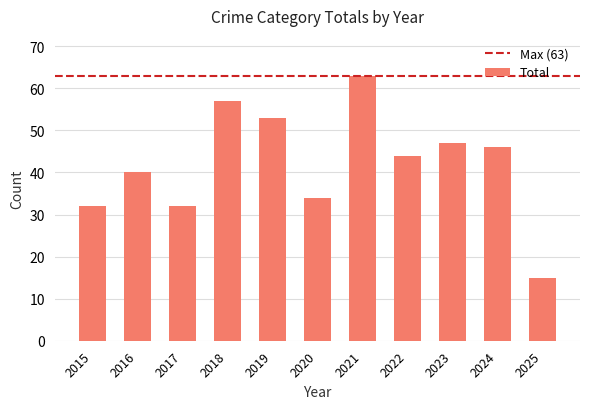

Count the number of categories in the chart.

11